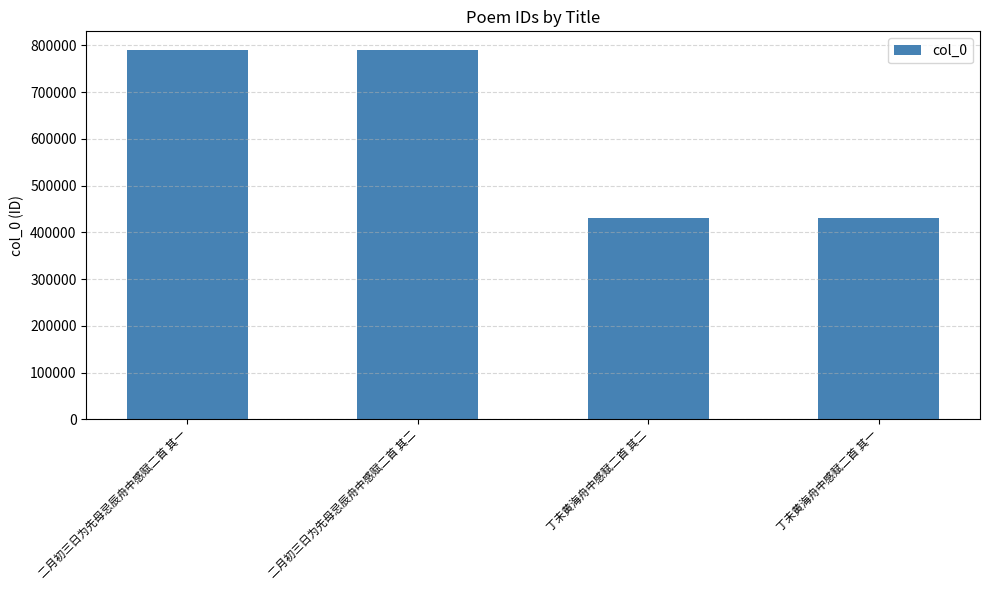

What is the smallest value displayed?

431123